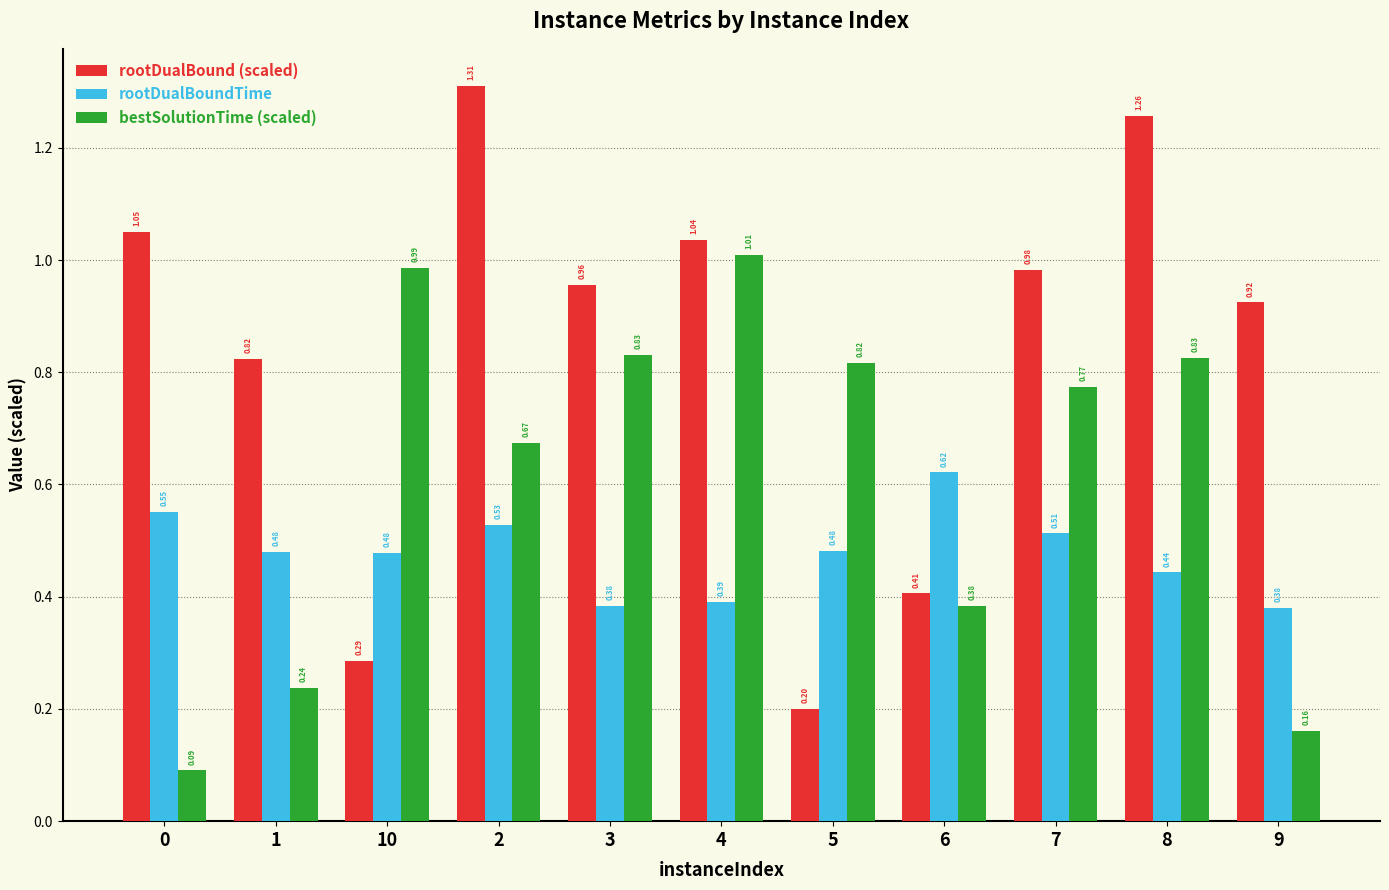

List the series in order of their peak value, lowest first.

rootDualBoundTime, bestSolutionTime (scaled), rootDualBound (scaled)